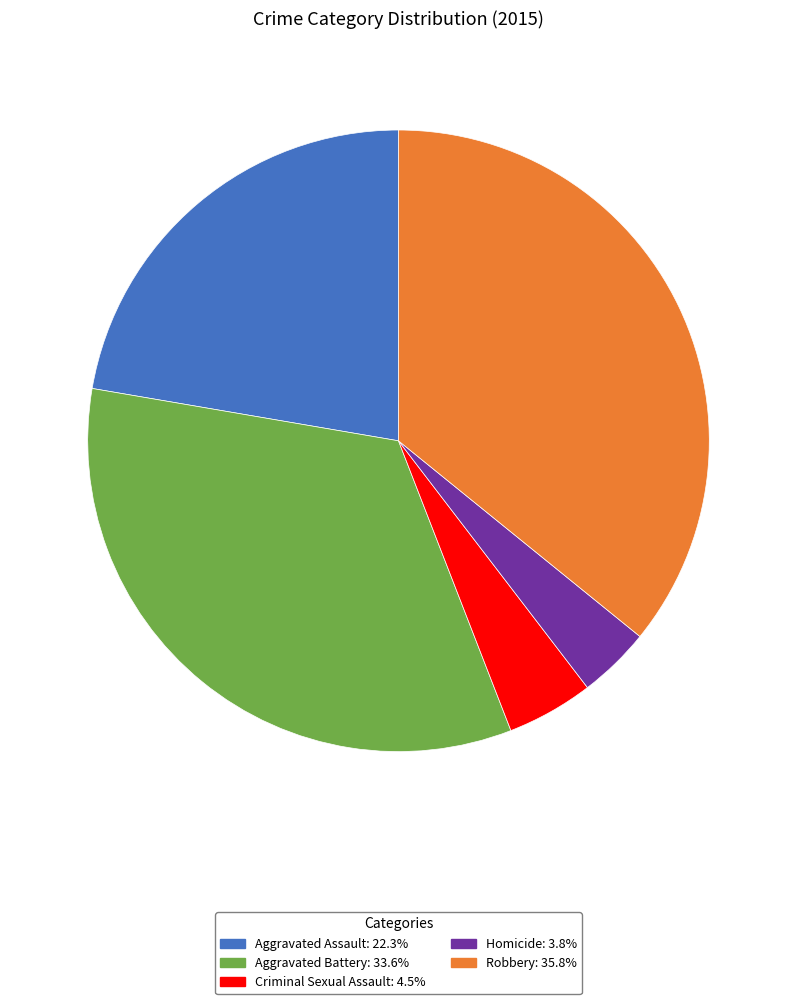

True or false: Robbery accounts for 36% of the total.

True